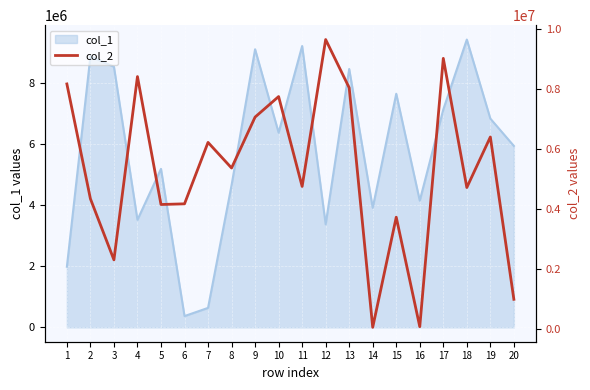

What is the difference between the second highest and second lowest values?

8957548